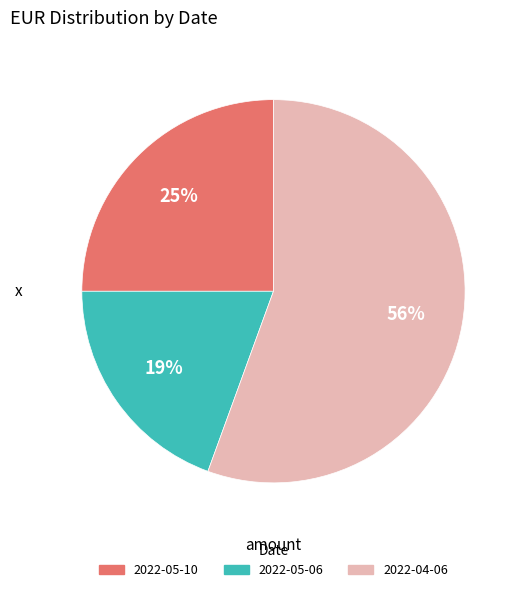

To the nearest percent, what is the average slice percentage?

33%